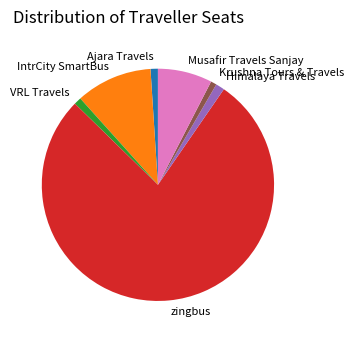

Is it true that zingbus is 89% of the pie?

False